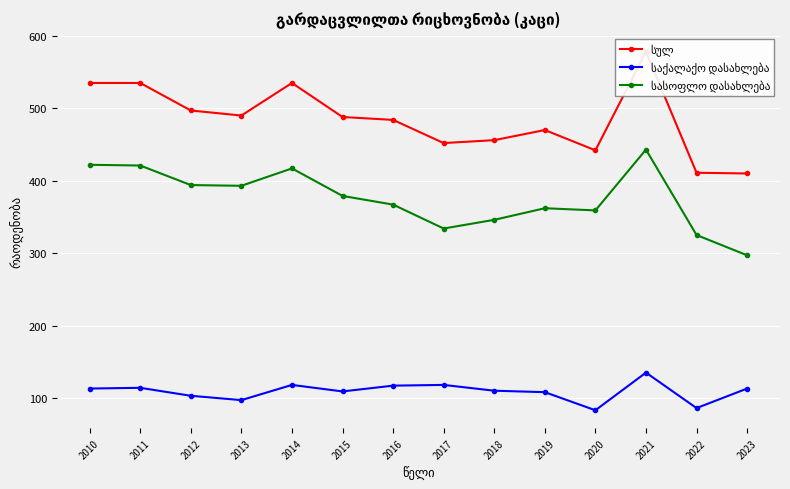

The საქალაქო დასახლება series shows 110 at 2018. True or false?

True